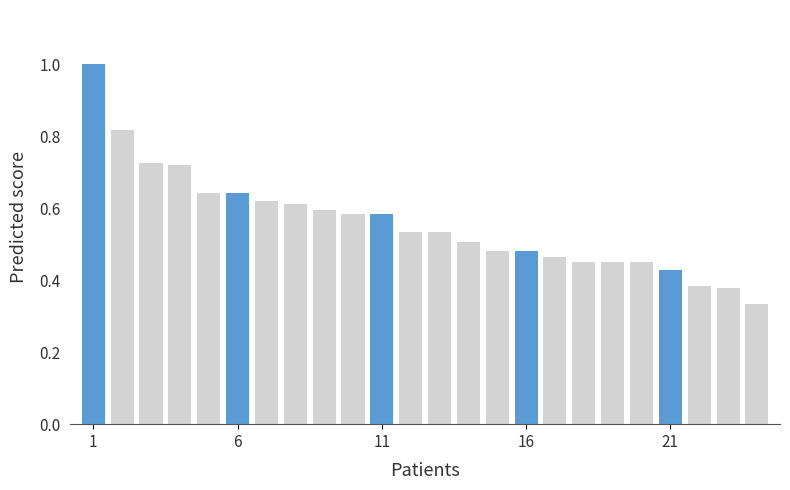

What is the sum of all values?

13.4